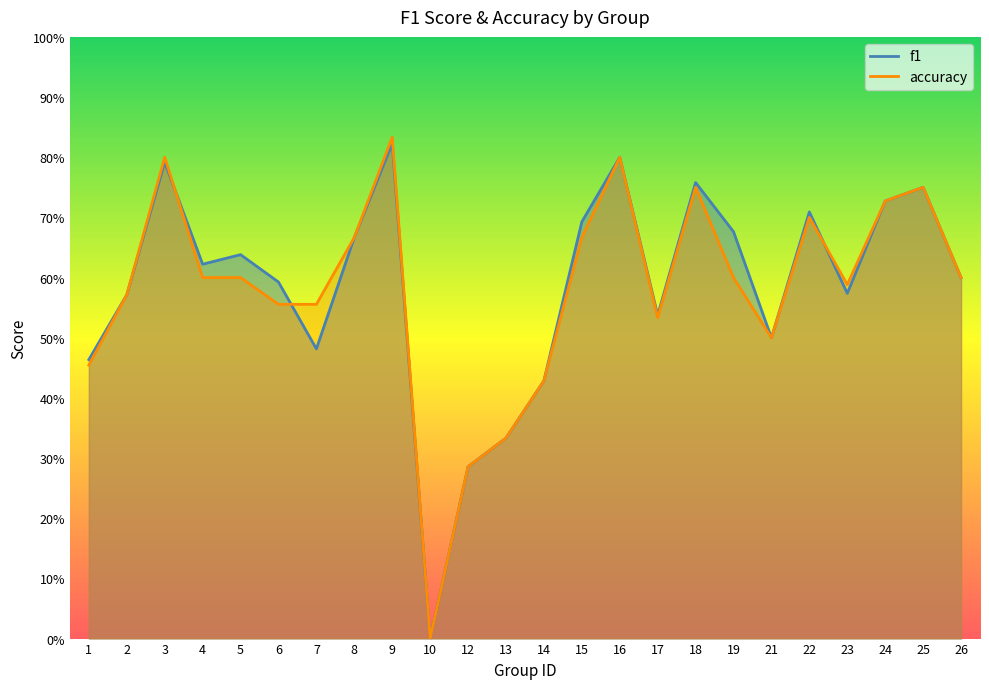

What is the difference between the second highest and second lowest values in the accuracy series?

0.5